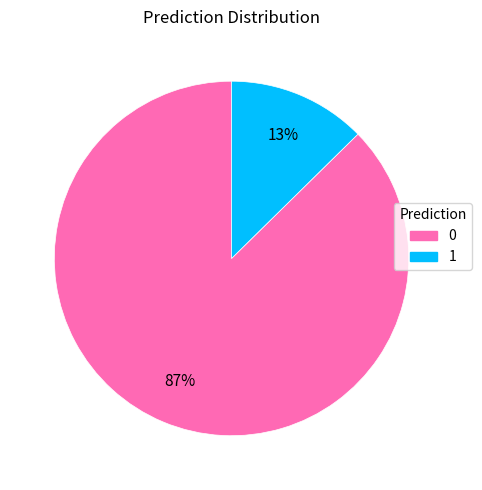

How many segments does this pie chart have?

2